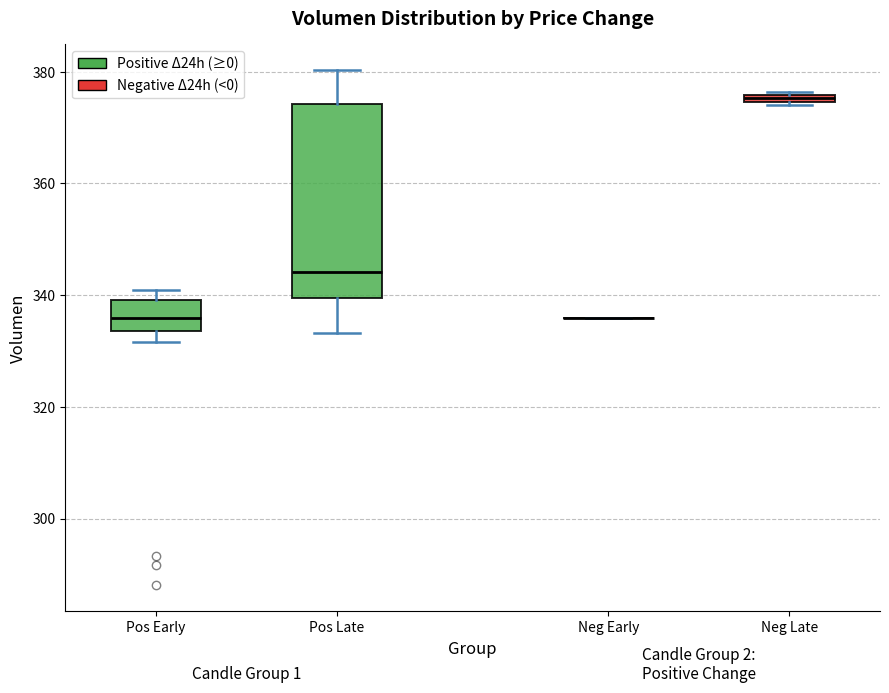

Where is the upper edge of the box for Neg Late on the y-axis? The values are not printed on the chart, so give them approximately, as read against the axis.

376